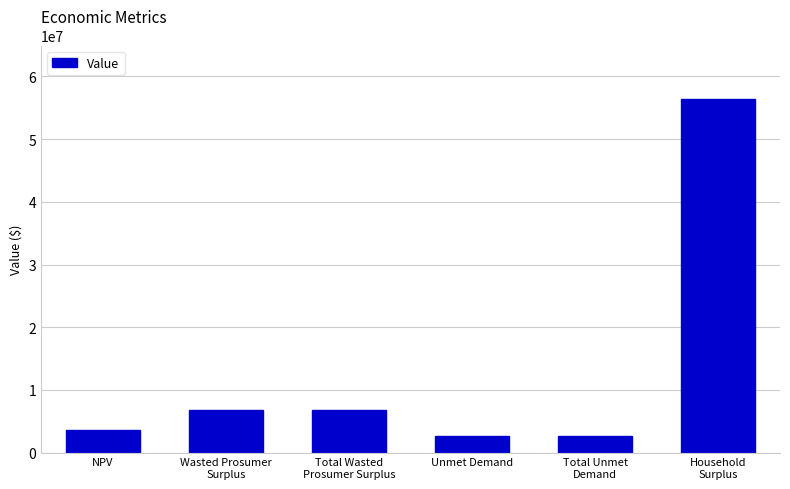

What is the label of the 2nd bar from the left?

Wasted Prosumer
Surplus